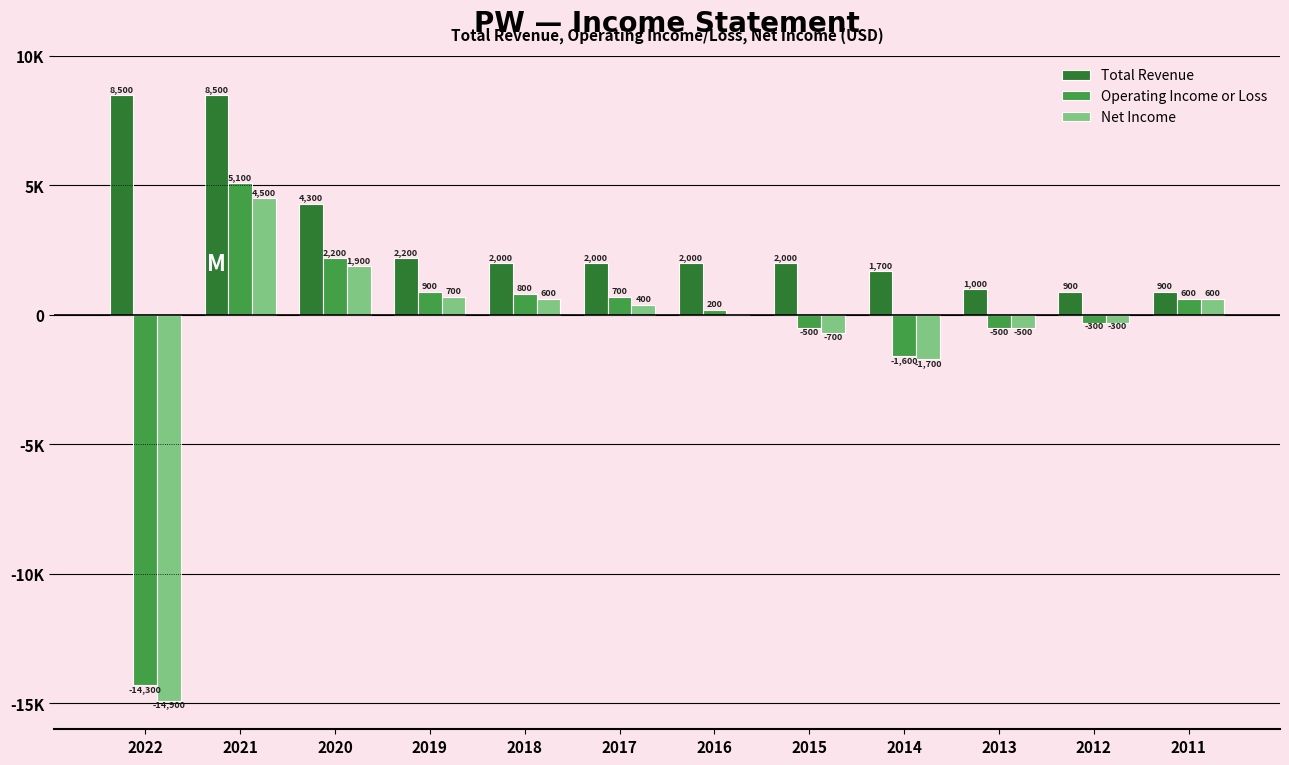

What is the minimum value for Total Revenue?

900